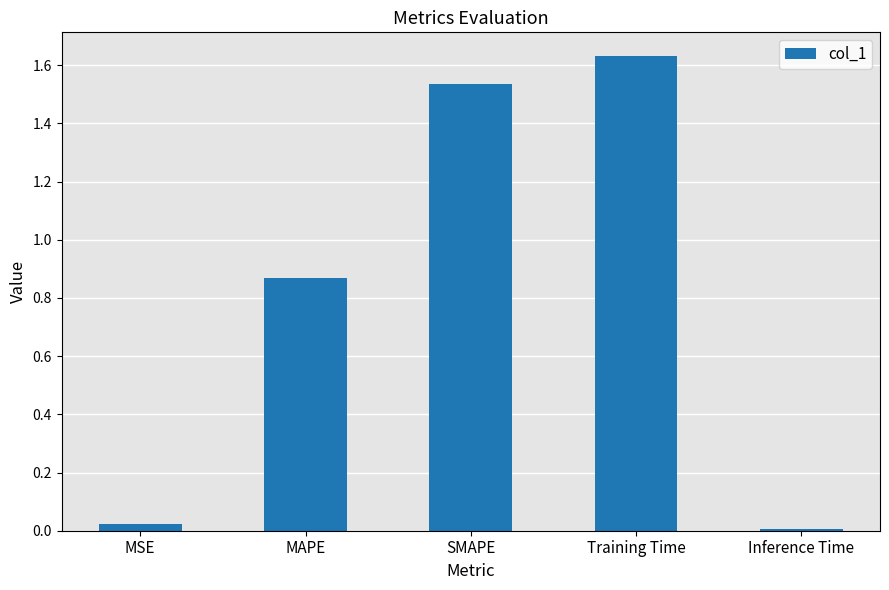

How many bars are there in total?

5